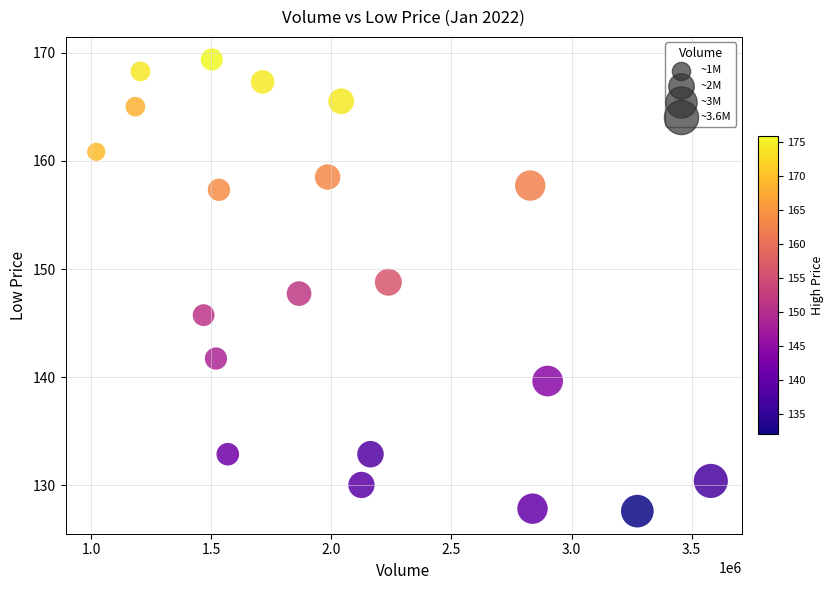

What is the range of Y values (max minus min)?

41.7